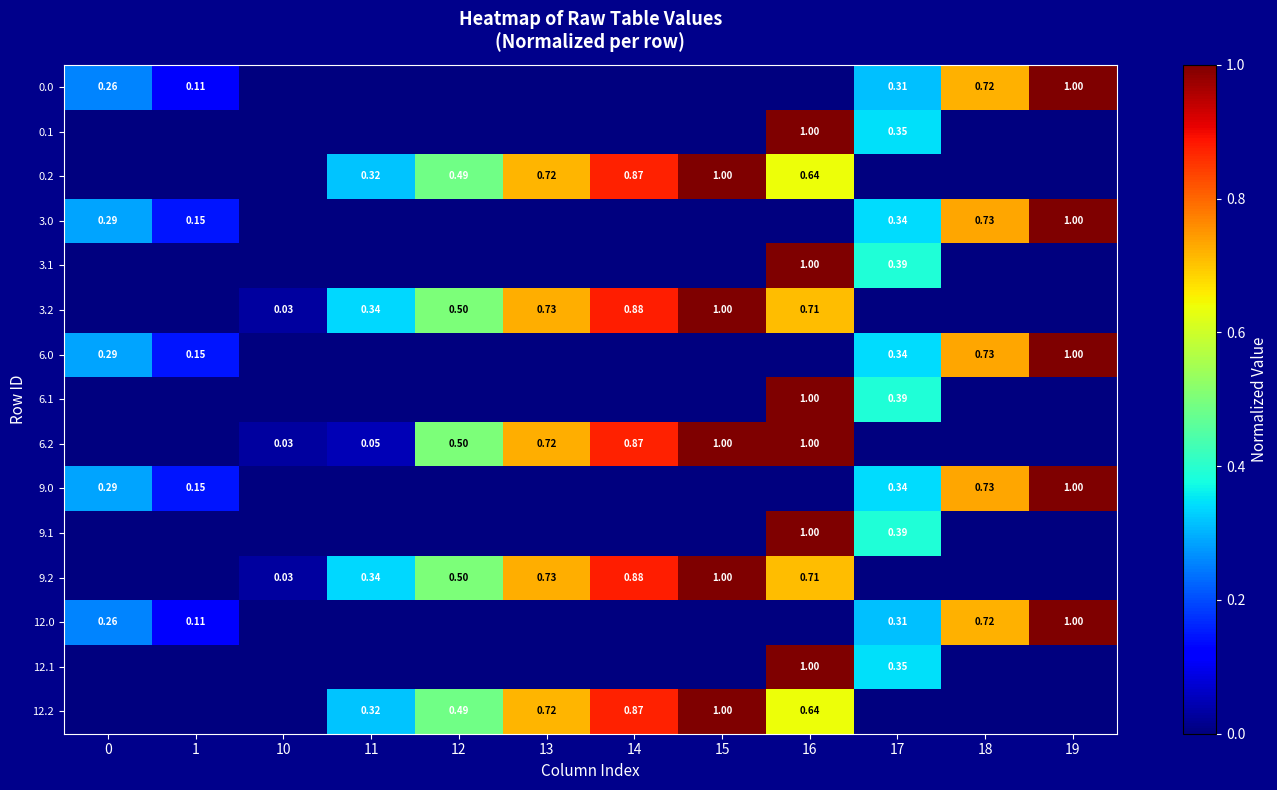

Is the value of 12.2 at 12 greater than the value of 6.2 at 12?

No